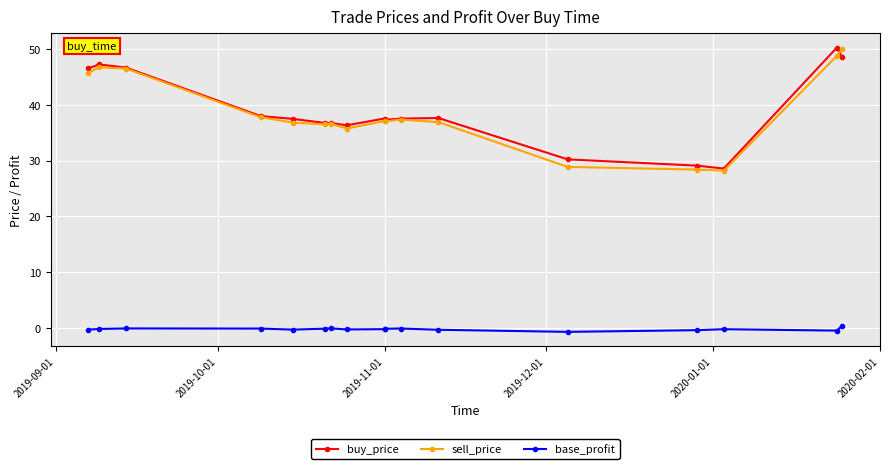

What is the label of the 9th point from the right?

2019-11-01